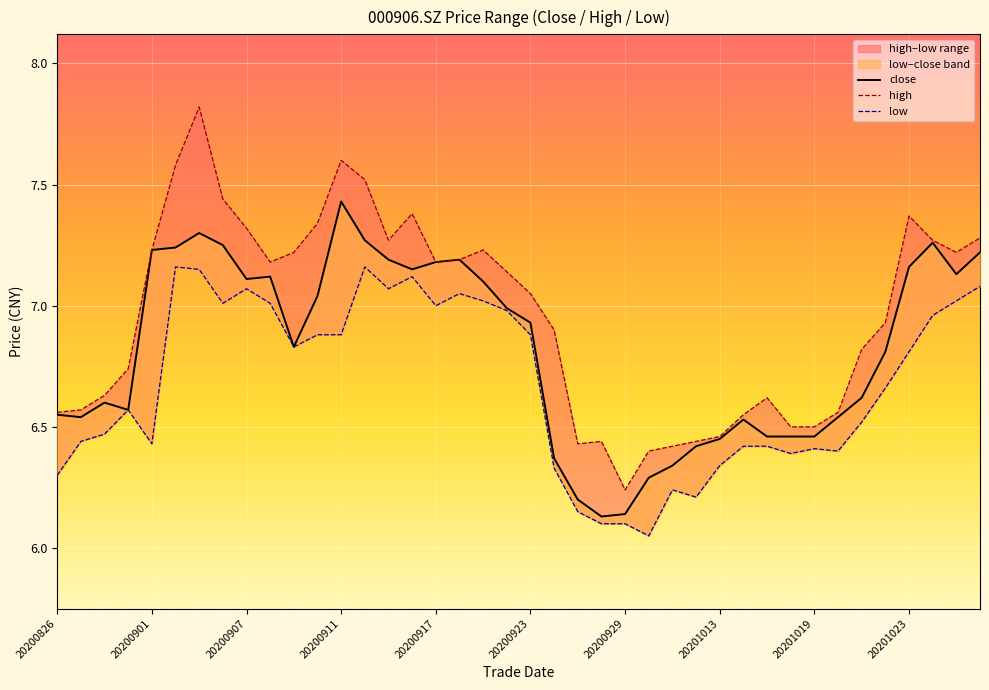

True or false: low and close intersect in this chart.

False